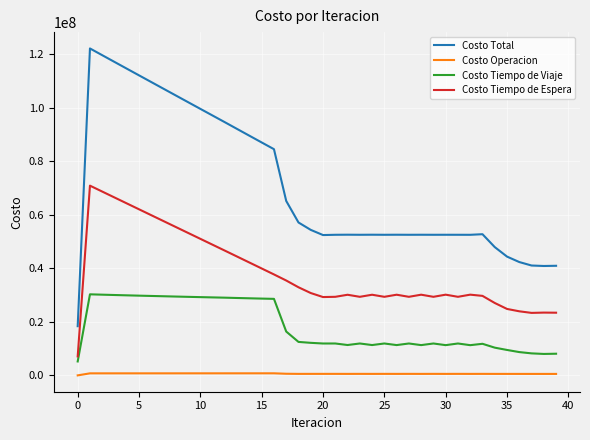

At how many categories does at least one series exceed 33999639?

39